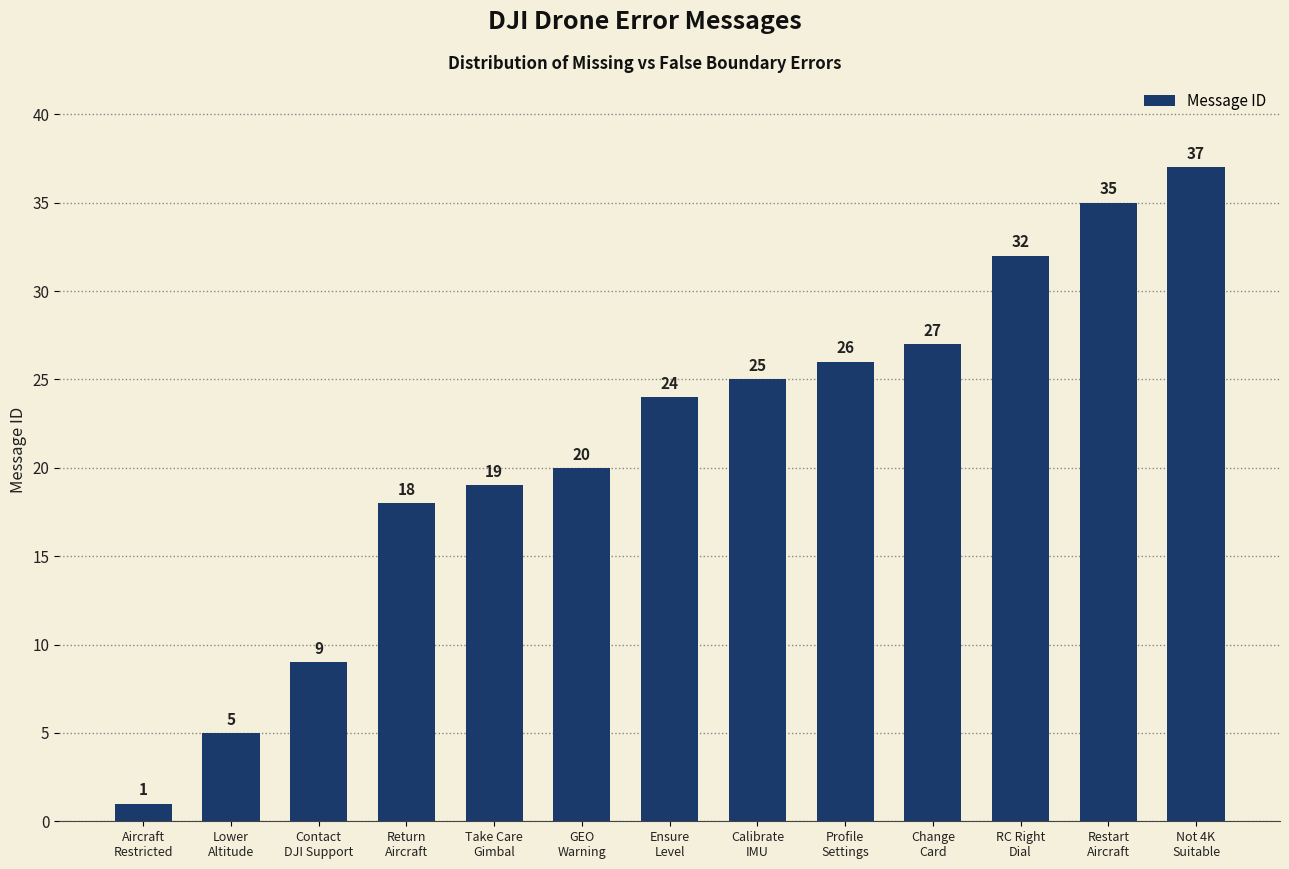

Which label corresponds to the smallest value in the chart?

Aircraft
Restricted